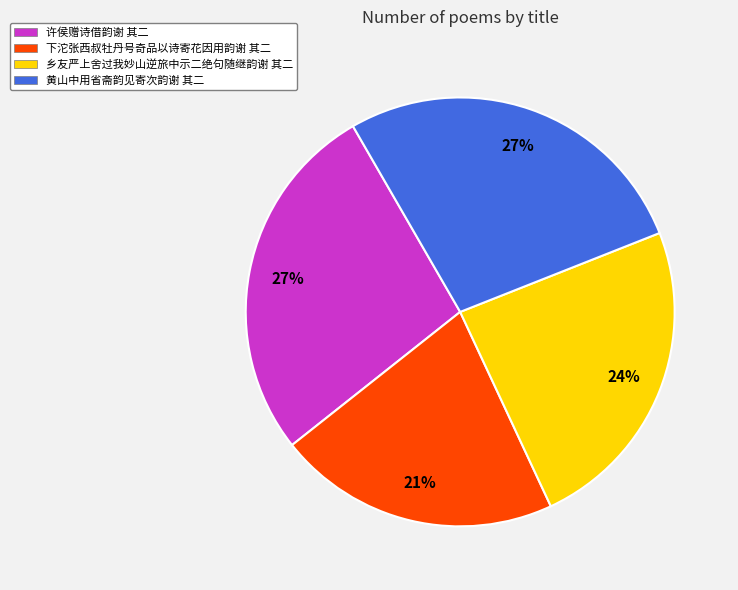

To the nearest percent, what is the difference between the 黄山中用省斋韵见寄次韵谢 其二 and 下沱张西叔牡丹号奇品以诗寄花因用韵谢 其二 slice percentages?

6%